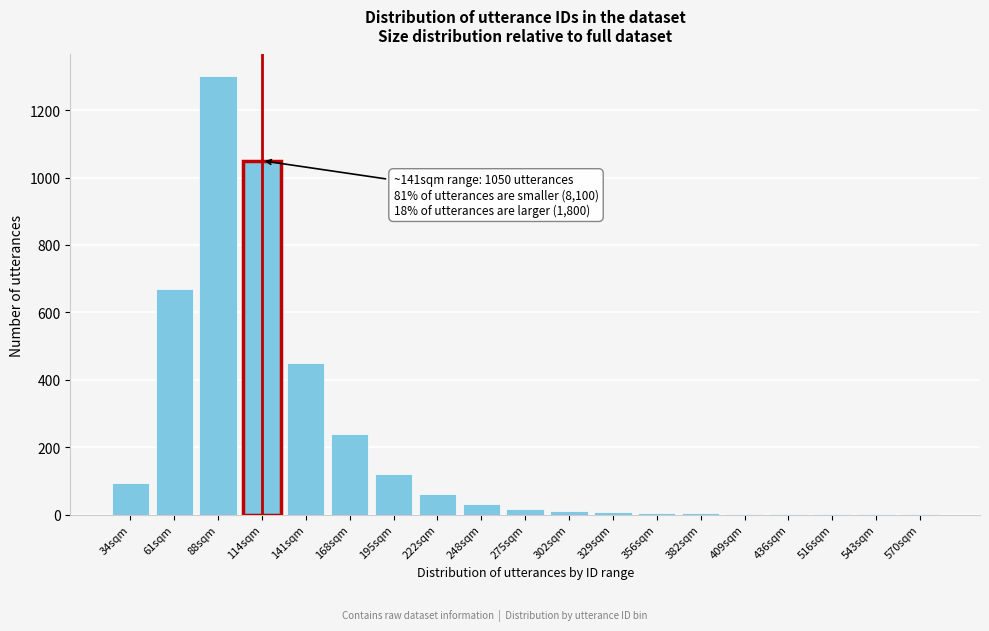

Where is the data nearest to the value 650?

61sqm